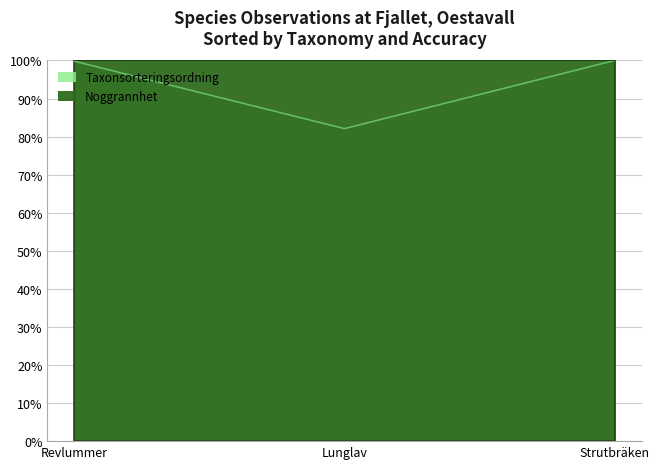

What is the label of the 3rd point from the left?

Strutbräken